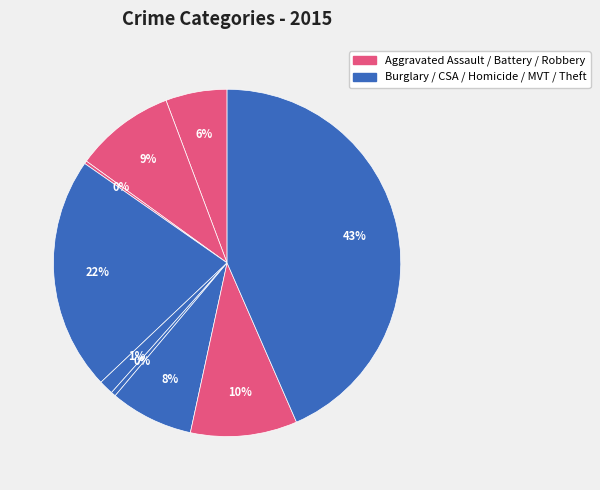

To the nearest percent, what is the average slice percentage?

11%